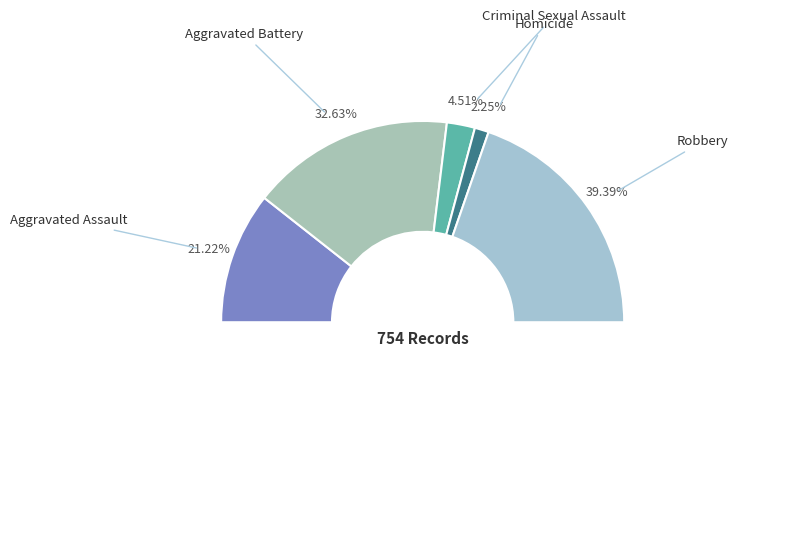

To the nearest percent, what percentage of the pie is Criminal Sexual Assault?

5%